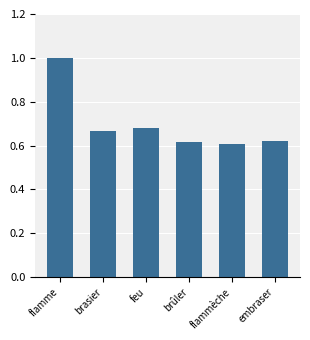

The value at flammèche is 0.3. True or false?

False